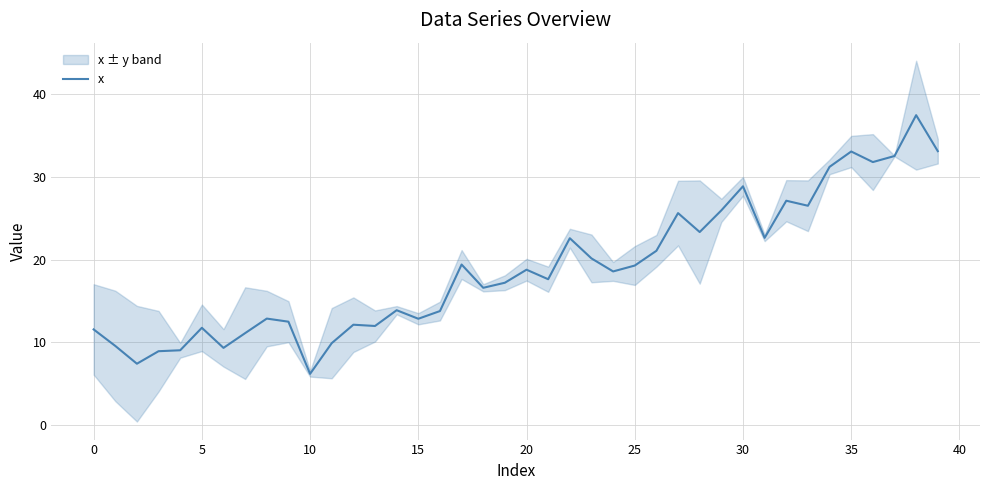

What is the difference between the maximum and second lowest values?

30.1